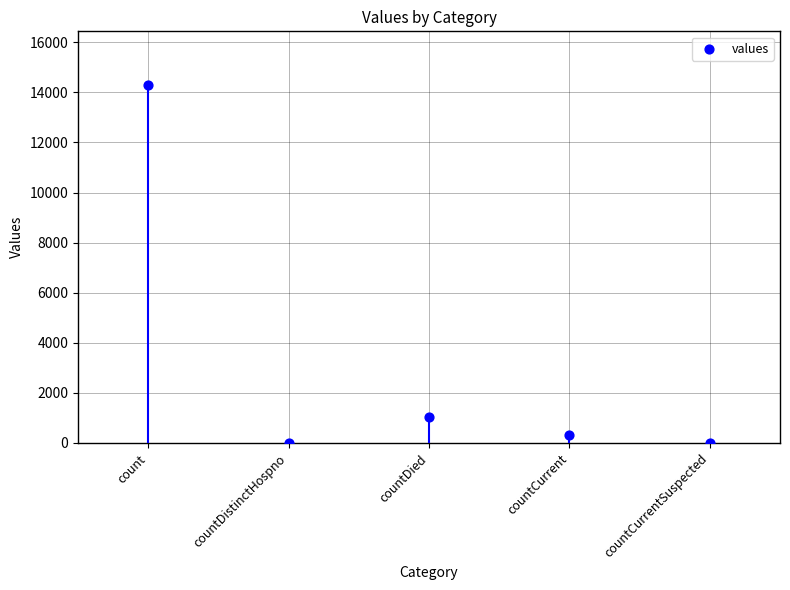

What is the range of Y values (max minus min)?

14292